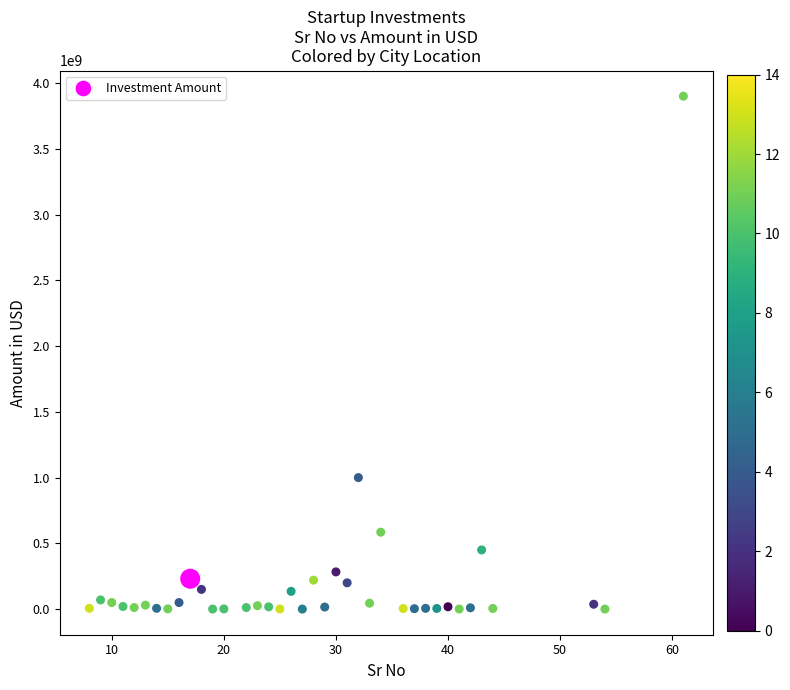

What is the range of Y values (max minus min)?

3899700000